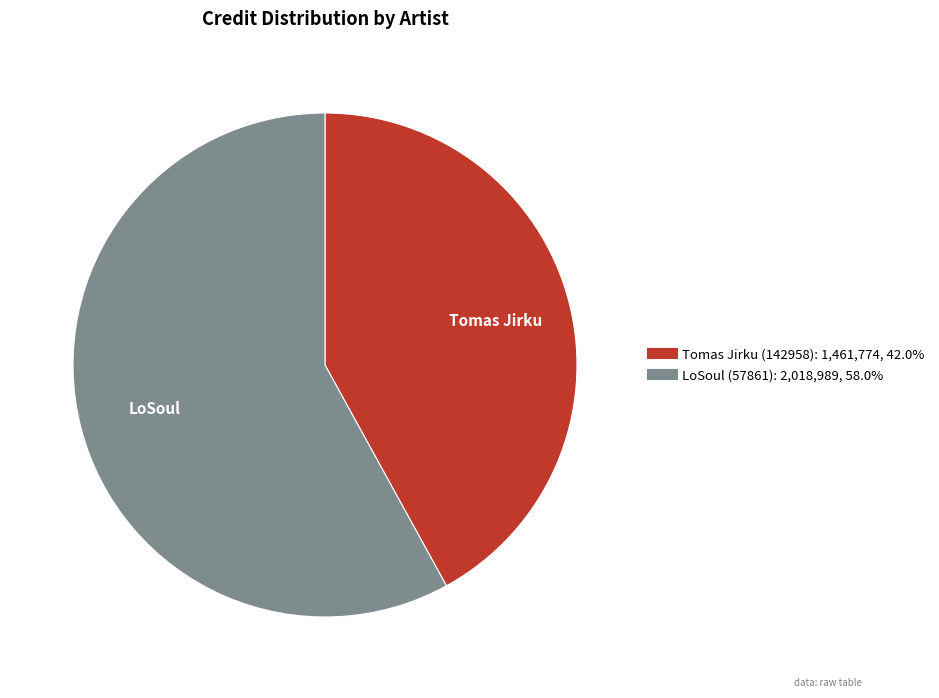

Rank the categories by value from highest to lowest.

LoSoul (57861), Tomas Jirku (142958)